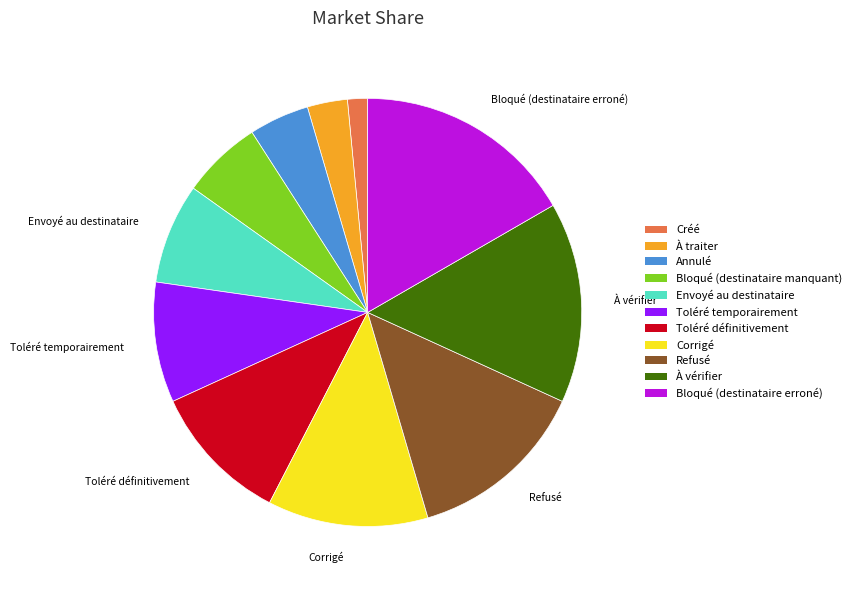

The Toléré temporairement slice represents 9% of the pie. True or false?

True